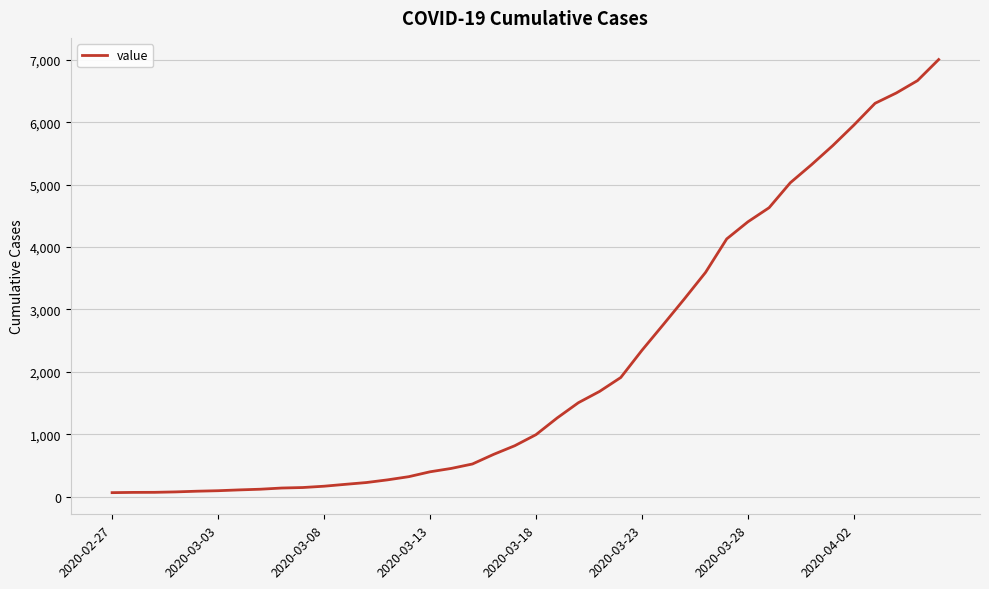

What is the greatest value displayed?

7004